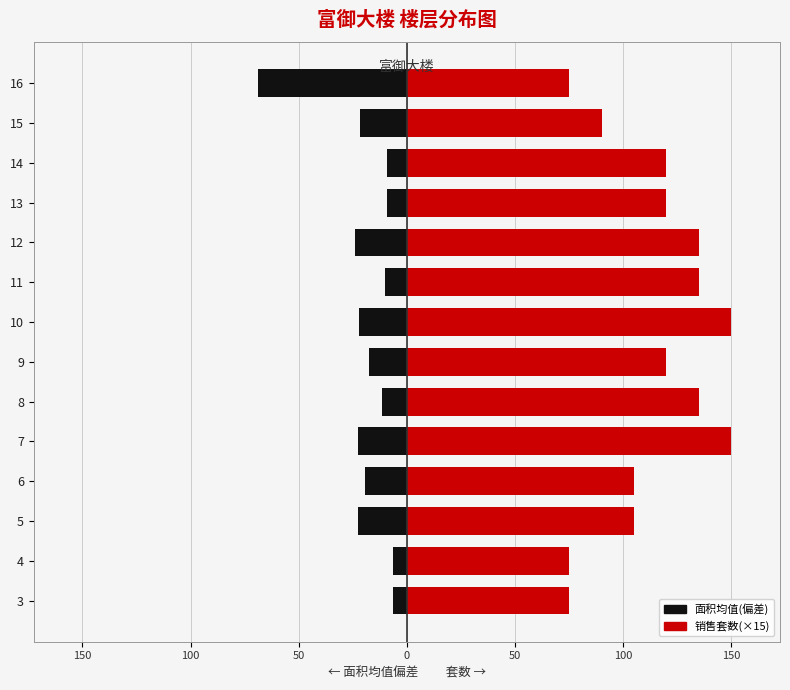

The value of 面积(均值) at 5 is -39.5. True or false?

False